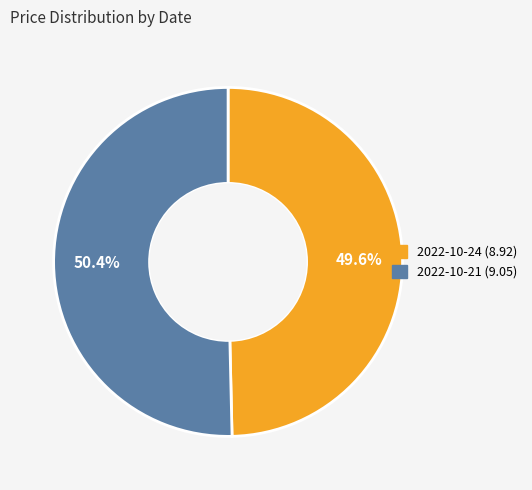

To the nearest percent, what is the average slice percentage?

50%